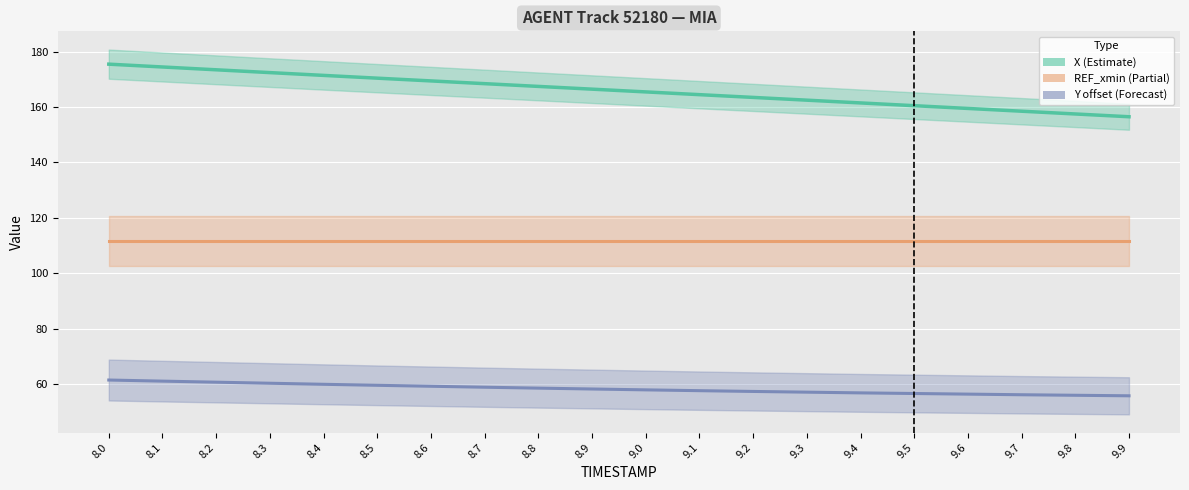

True or false: REF_xmin and X intersect in this chart.

False